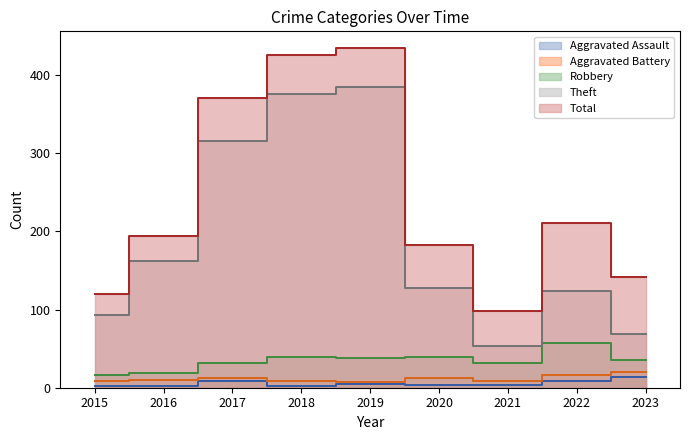

True or false: Aggravated Battery has a value of 7 at 2019.

True